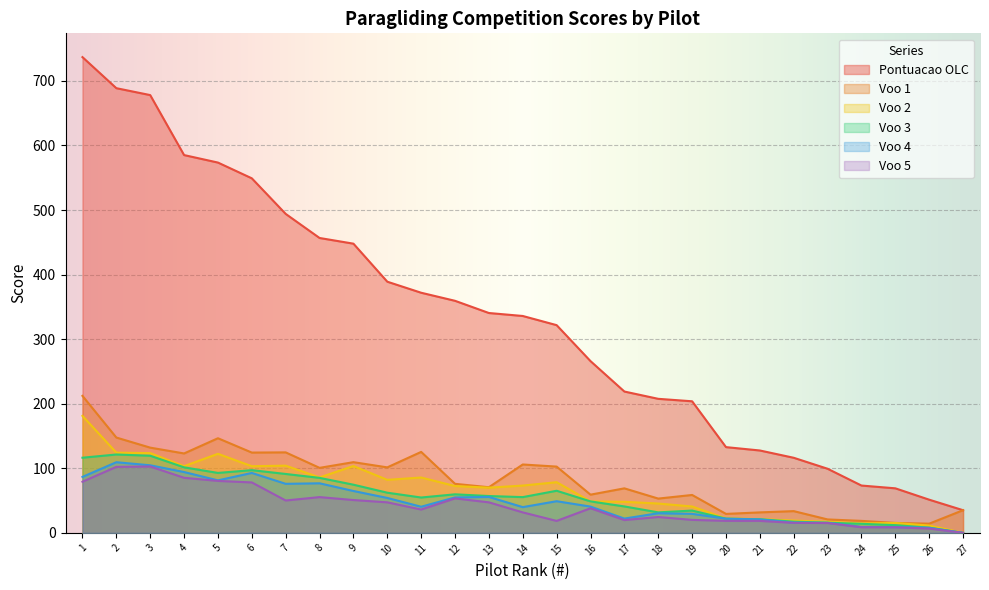

Reading left to right, extract all data points from this chart.

Pontuacao OLC: 736.8	688.7	678.0	585.1	573.5	549.1	494.0	456.7	447.9	389.0	371.9	359.4	340.5	335.9	321.7	266.0	218.9	207.6	203.8	132.8	127.6	116.3	99.3	73.3	69.0	51.4	35.1
Voo 1: 212.2	147.6	132.0	123.0	146.6	124.4	124.7	100.7	109.5	101.4	125.4	76.0	70.7	105.9	102.6	59.2	69.0	53.1	58.7	29.4	31.7	33.7	20.8	18.6	15.4	14.2	35.1
Voo 2: 181.2	124.2	123.5	103.3	122.4	103.2	104.1	85.9	103.5	82.1	85.7	72.5	70.0	73.3	78.5	48.8	48.1	45.4	40.9	22.3	21.2	19.1	17.2	14.7	15.4	11.3	0.0
Voo 3: 116.4	121.4	119.5	101.5	92.8	97.1	91.2	85.2	74.6	62.2	54.8	59.7	57.0	55.4	65.2	48.7	40.9	31.8	34.5	22.1	21.1	17.3	15.7	14.0	12.0	8.0	0.0
Voo 4: 86.7	109.4	104.7	94.2	81.3	92.8	76.0	76.8	64.9	54.1	40.5	54.9	55.6	39.9	49.0	40.7	22.2	30.4	29.5	22.0	20.9	15.8	15.7	9.3	8.9	7.9	0.0
Voo 5: 79.2	102.2	102.8	85.3	80.5	78.1	50.1	55.4	50.9	47.3	36.1	53.4	47.3	31.7	18.5	38.1	19.9	24.6	20.1	18.6	18.5	15.6	15.2	8.7	8.7	6.7	0.0